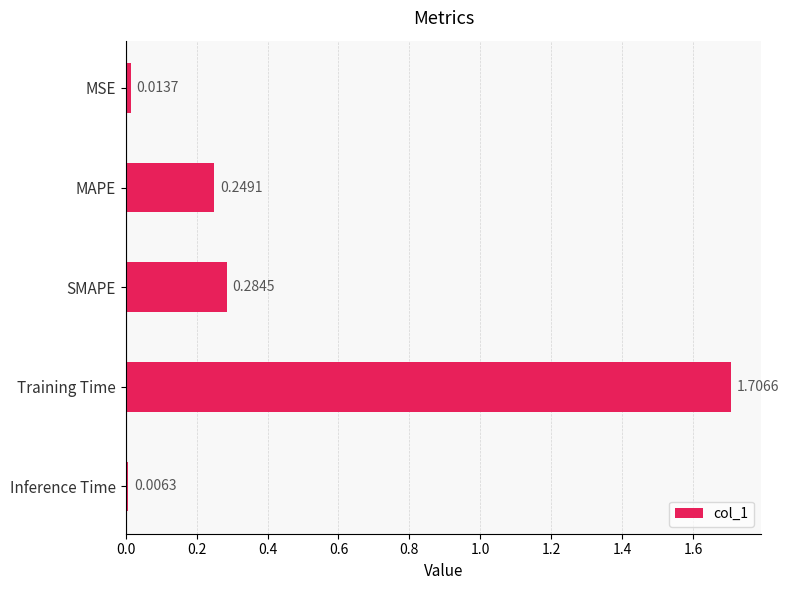

Are the bars grouped side by side (vs. stacked)?

No